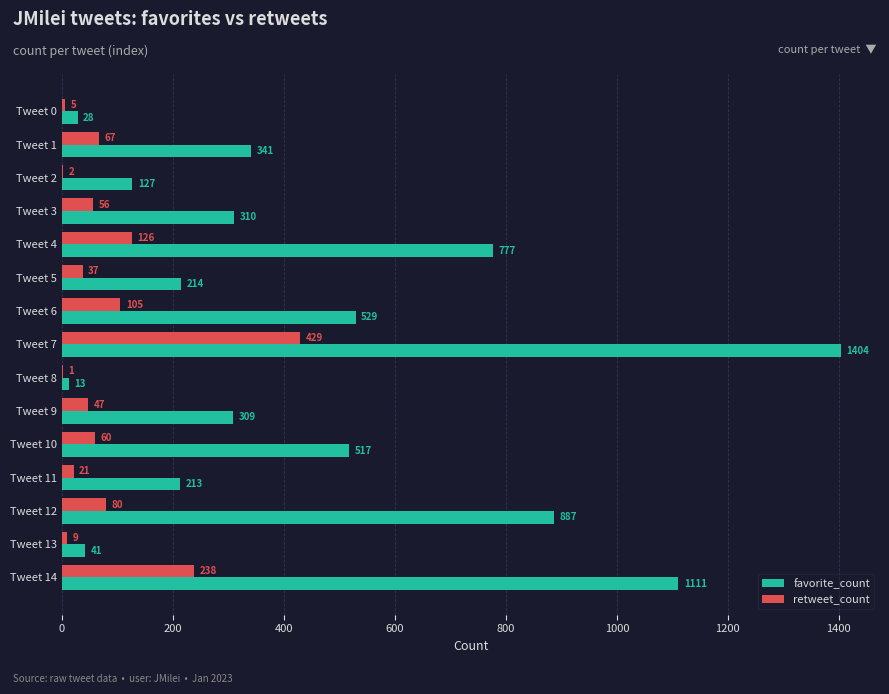

True or false: favorite_count has a value of 737 at Tweet 7.

False